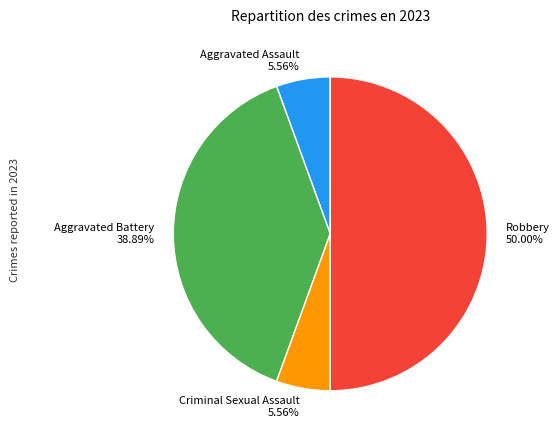

Which category has the biggest portion of the pie?

Robbery